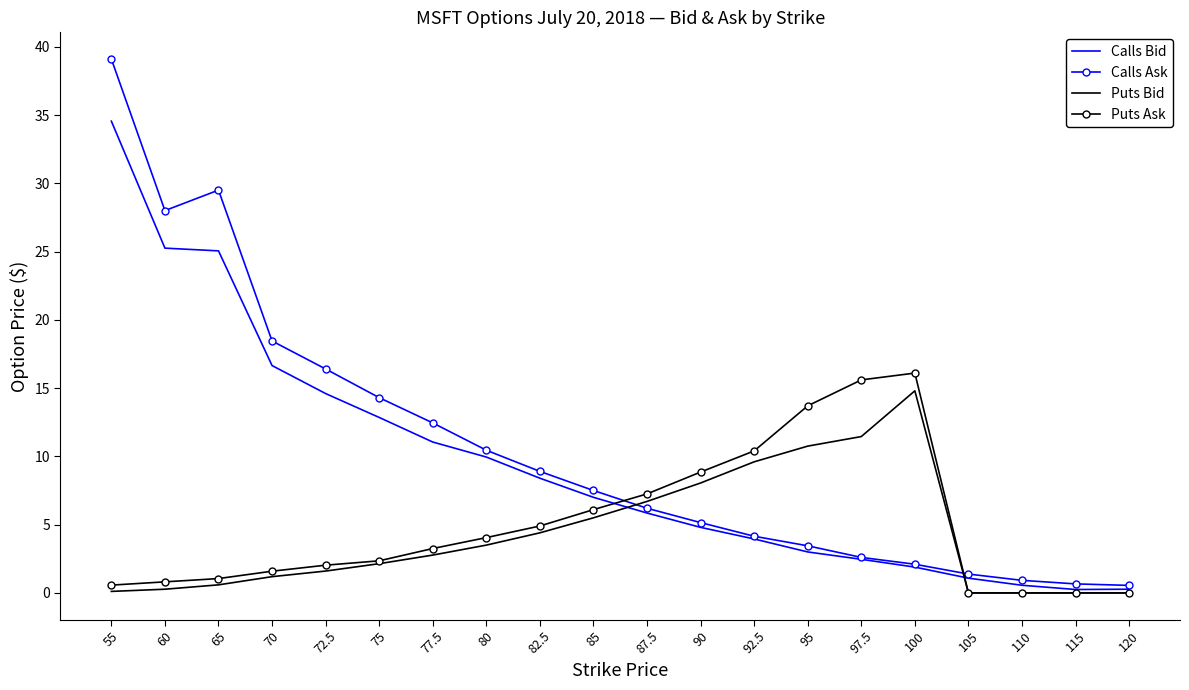

What is the maximum value for Puts Ask?

16.1